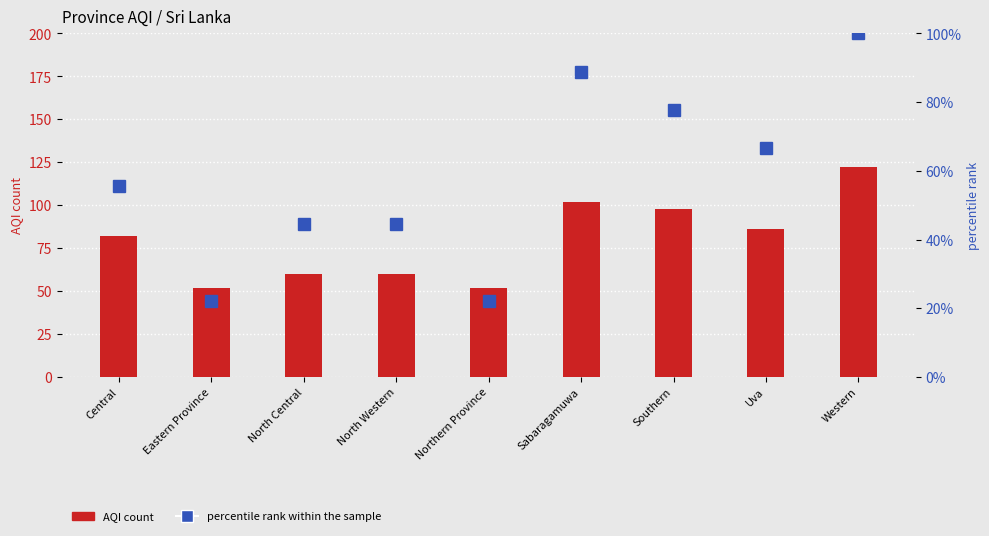

What is the label of the 3rd bar from the left?

North Central